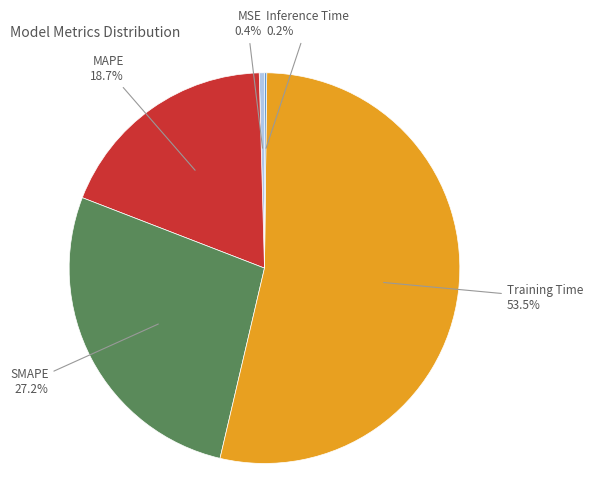

What percentage is the SMAPE slice, to the nearest percent?

27%